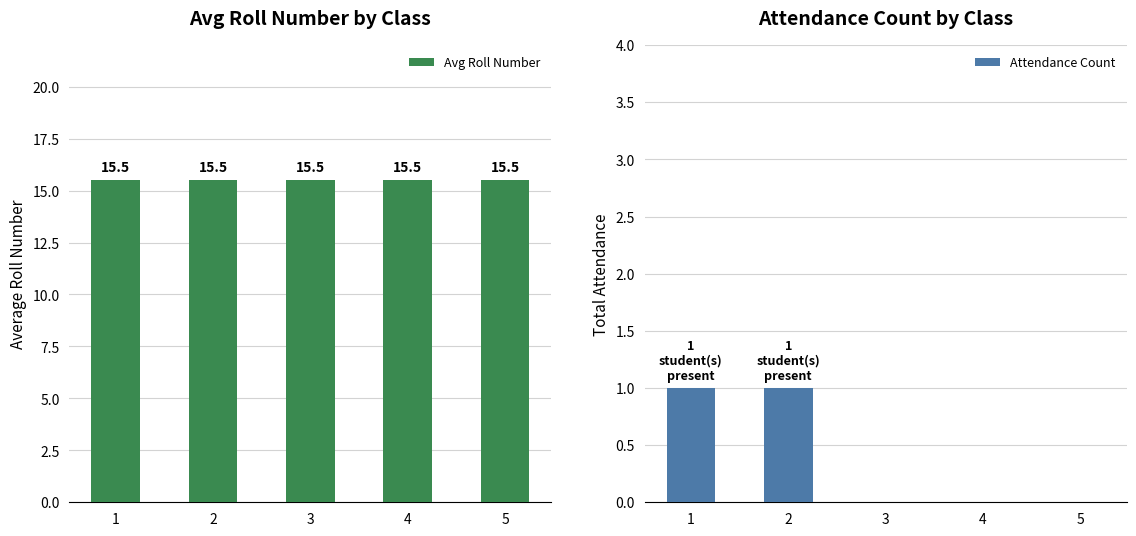

List the series in order of their overall mean, lowest first.

Attendance Count, Avg Roll Number